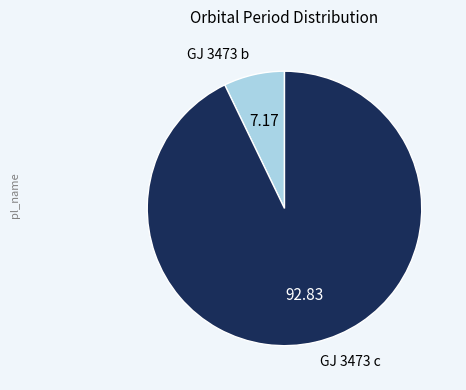

Which category accounts for the majority?

GJ 3473 c